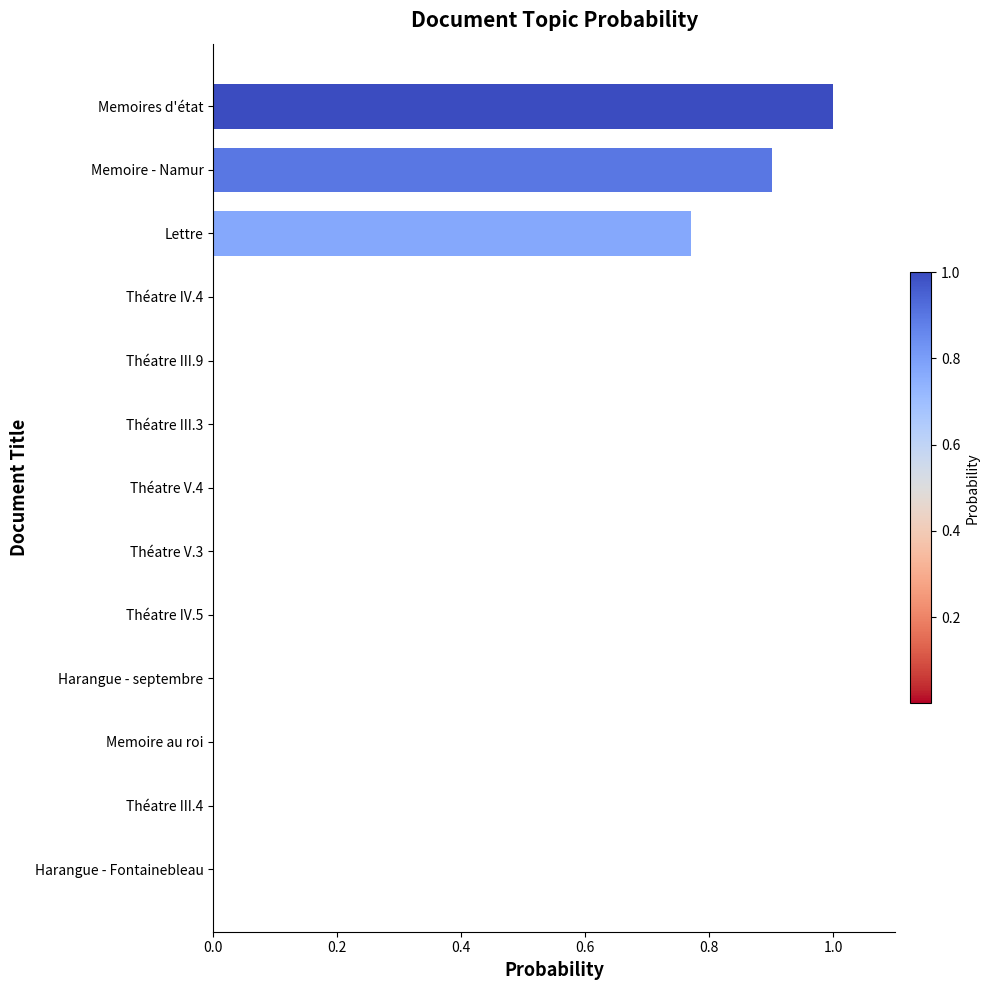

What is the sum of all values?

2.7